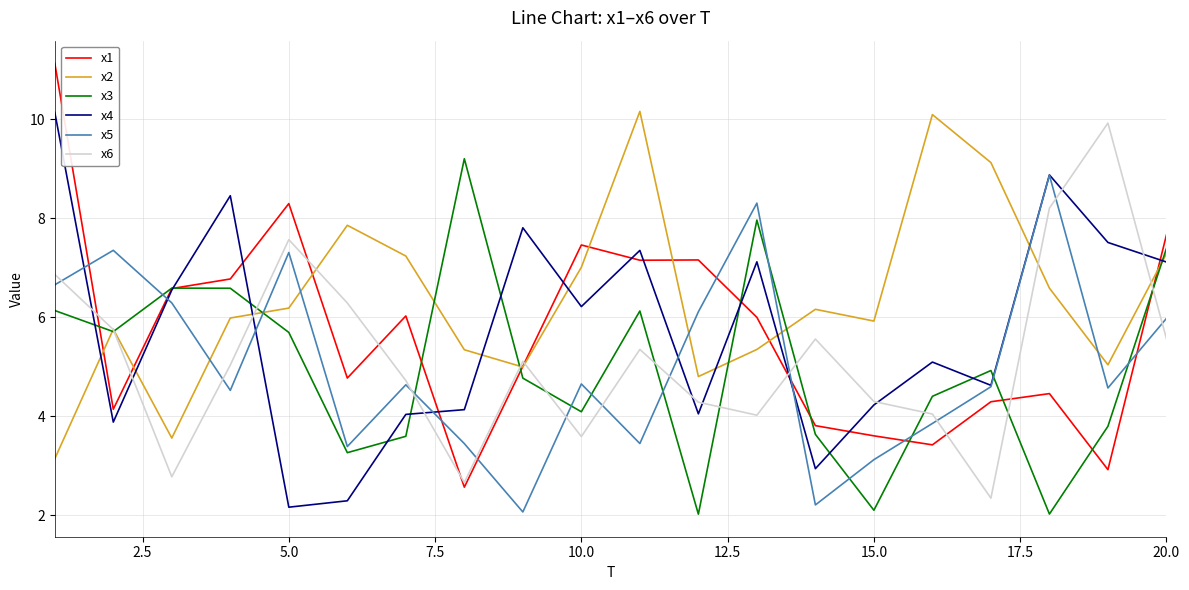

How many interior local valleys does the x2 series have?

5